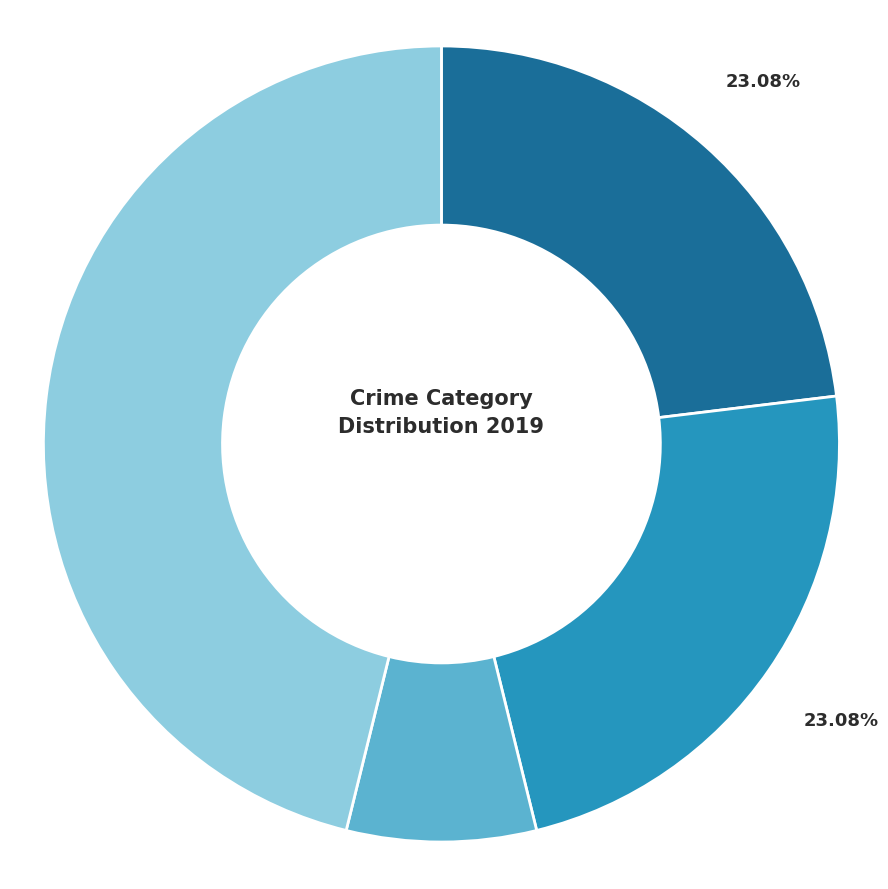

Is there a majority slice in this chart?

No